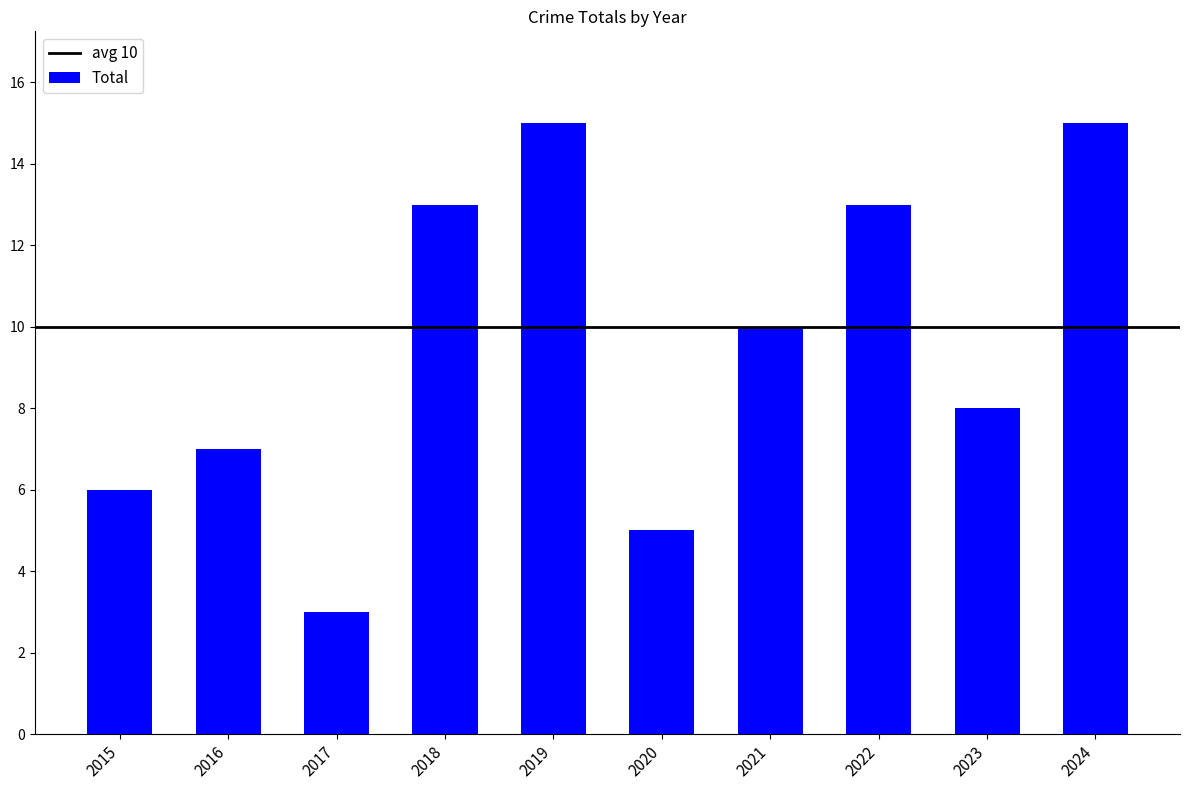

The chart shows a value of 20 at 2022. True or false?

False